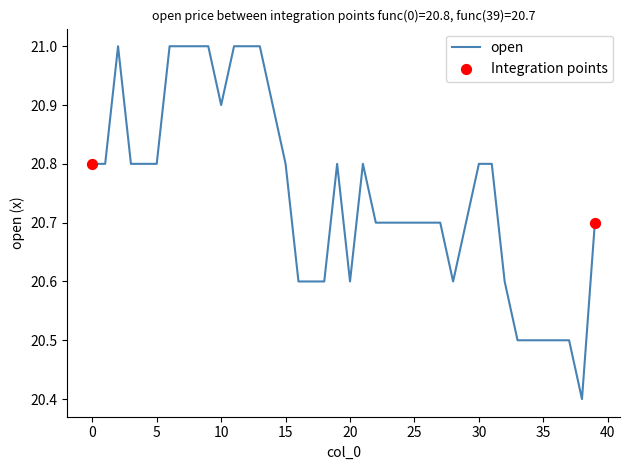

What is the difference between the maximum and minimum values?

0.6